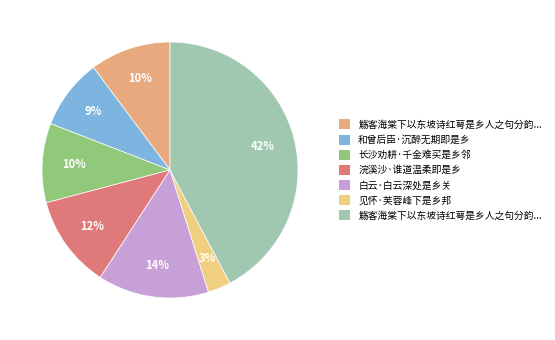

How many segments does this pie chart have?

7